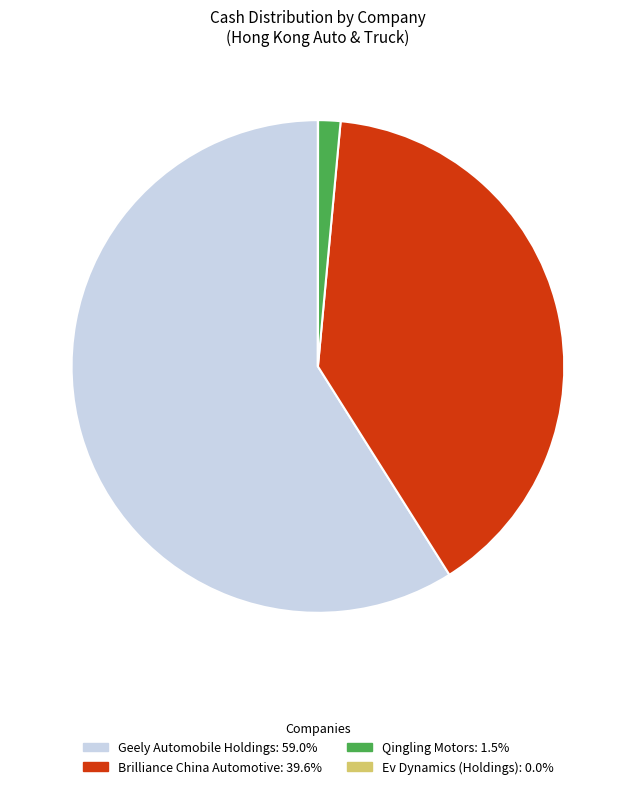

The Brilliance China Automotive slice represents 40% of the pie. True or false?

True